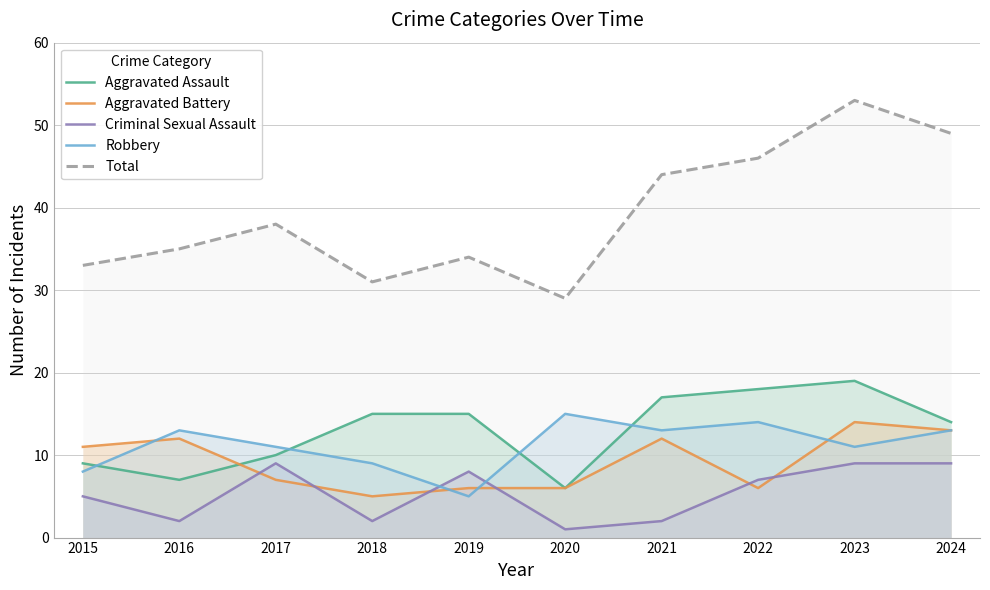

What is the value of the Aggravated Battery point at the 8th from the left?

6